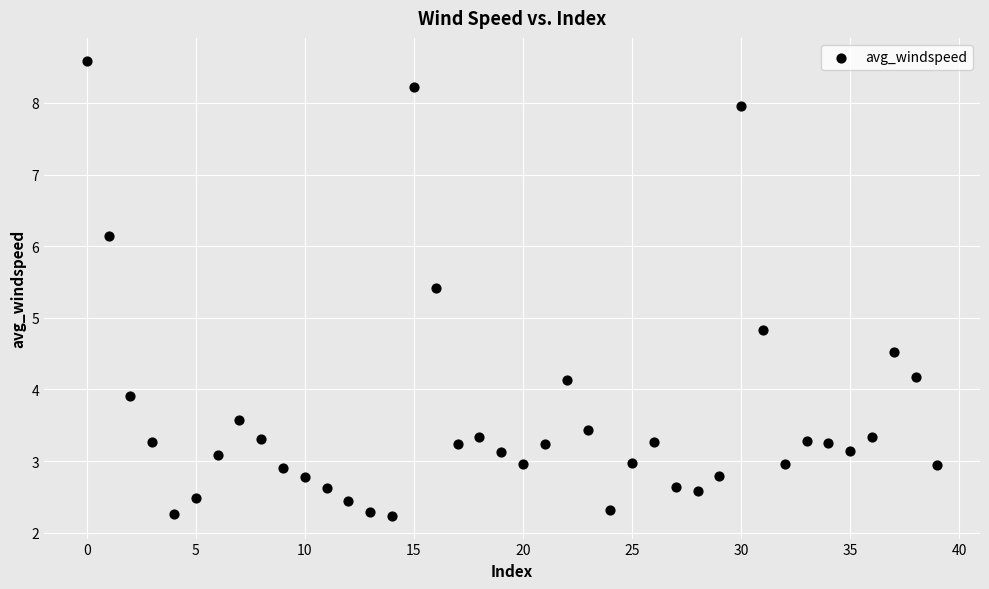

What is the range of Y values (max minus min)?

6.4